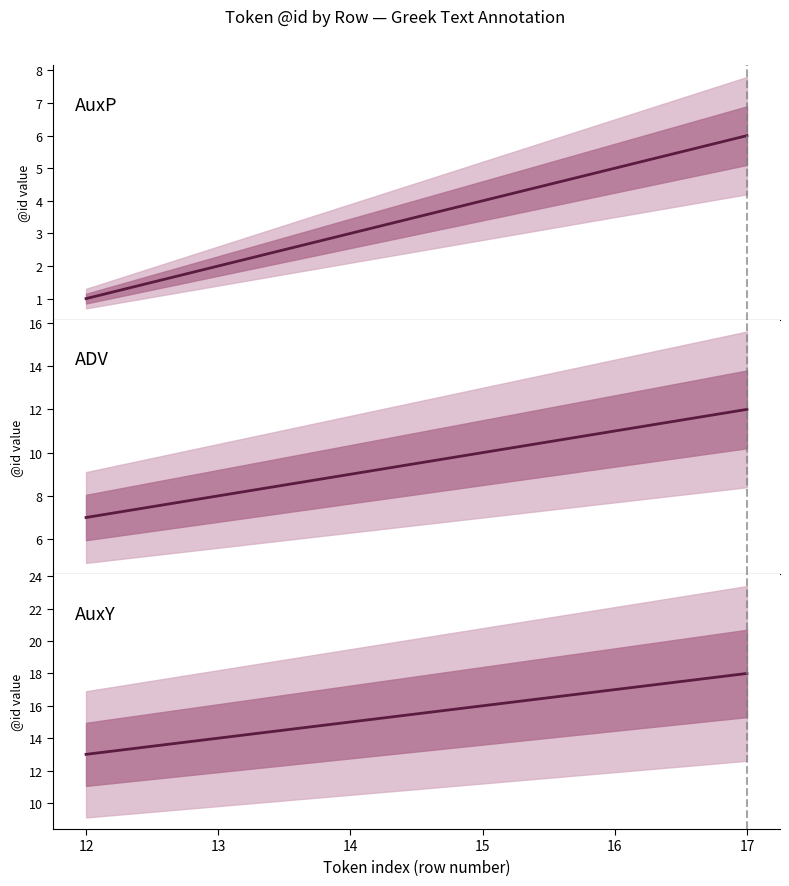

True or false: ADV and AuxP cross at least once.

False